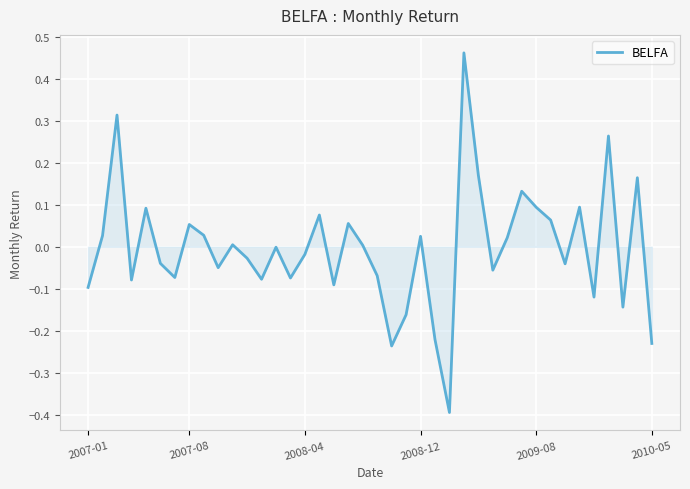

What is the difference between the maximum and minimum values?

0.9